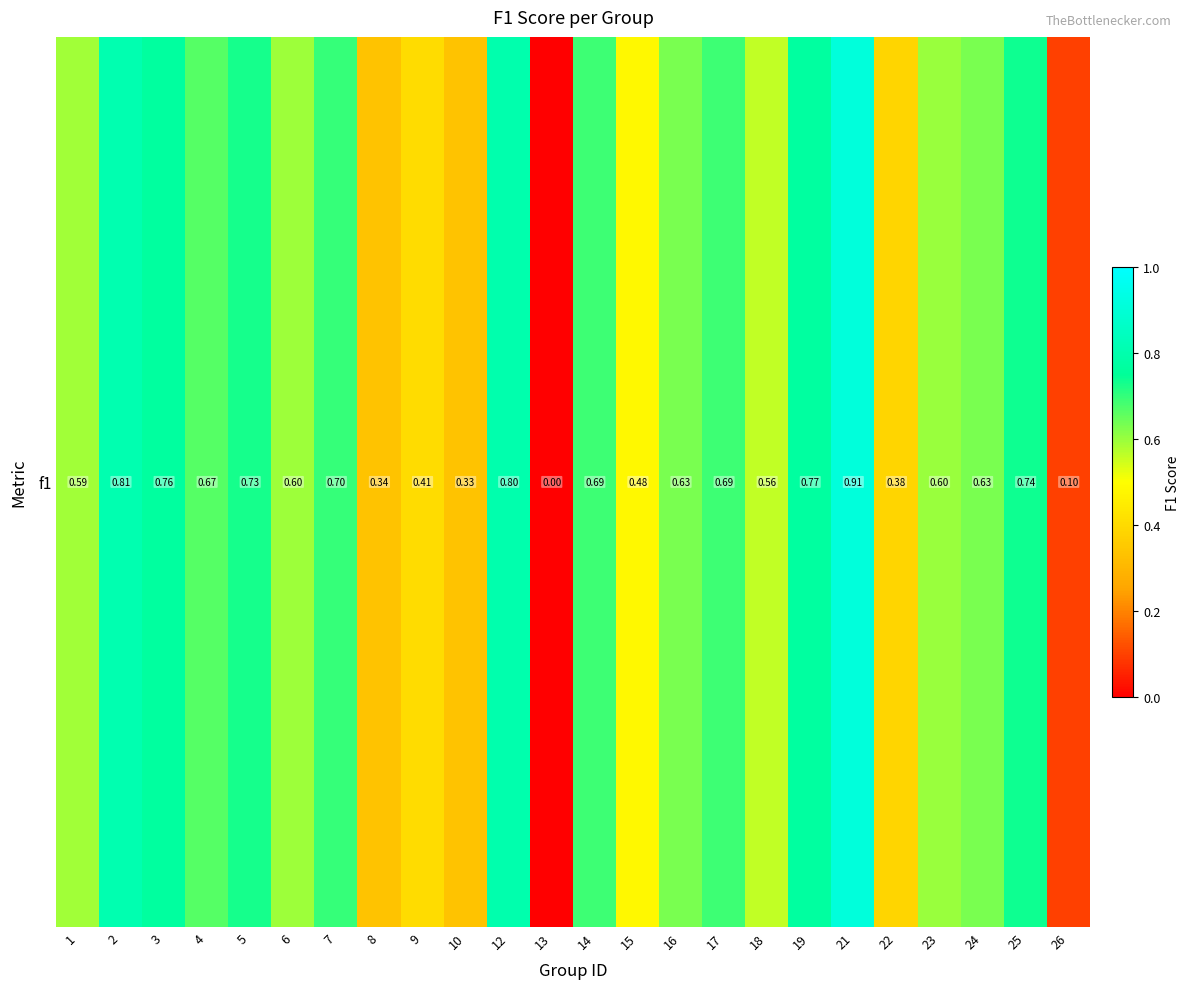

List the labels in order of value, largest first.

21, 2, 12, 19, 3, 25, 5, 7, 17, 14, 4, 16, 24, 23, 6, 1, 18, 15, 9, 22, 8, 10, 26, 13